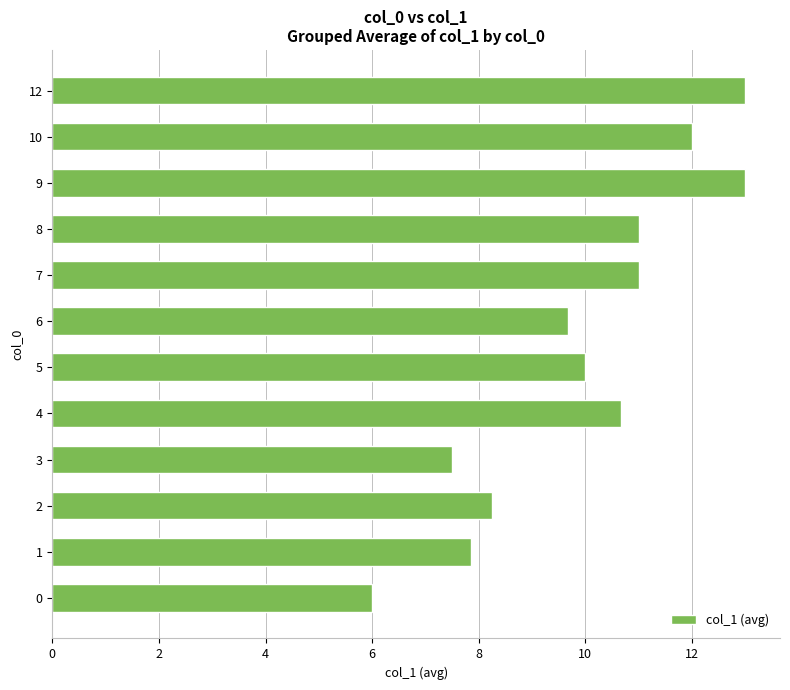

What value does the data have at 1?

7.9